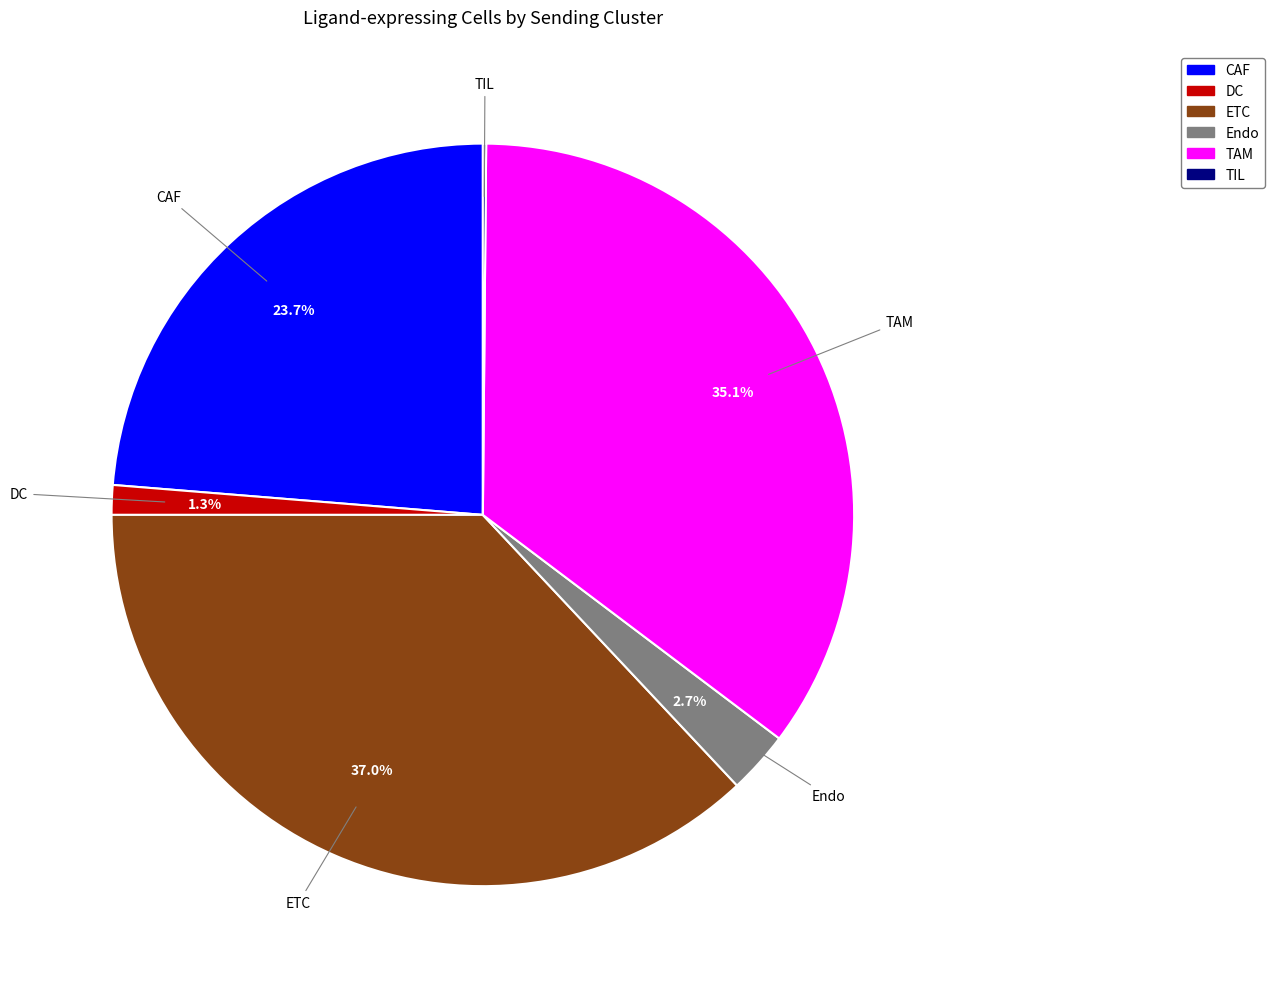

True or false: CAF accounts for 34% of the total.

False